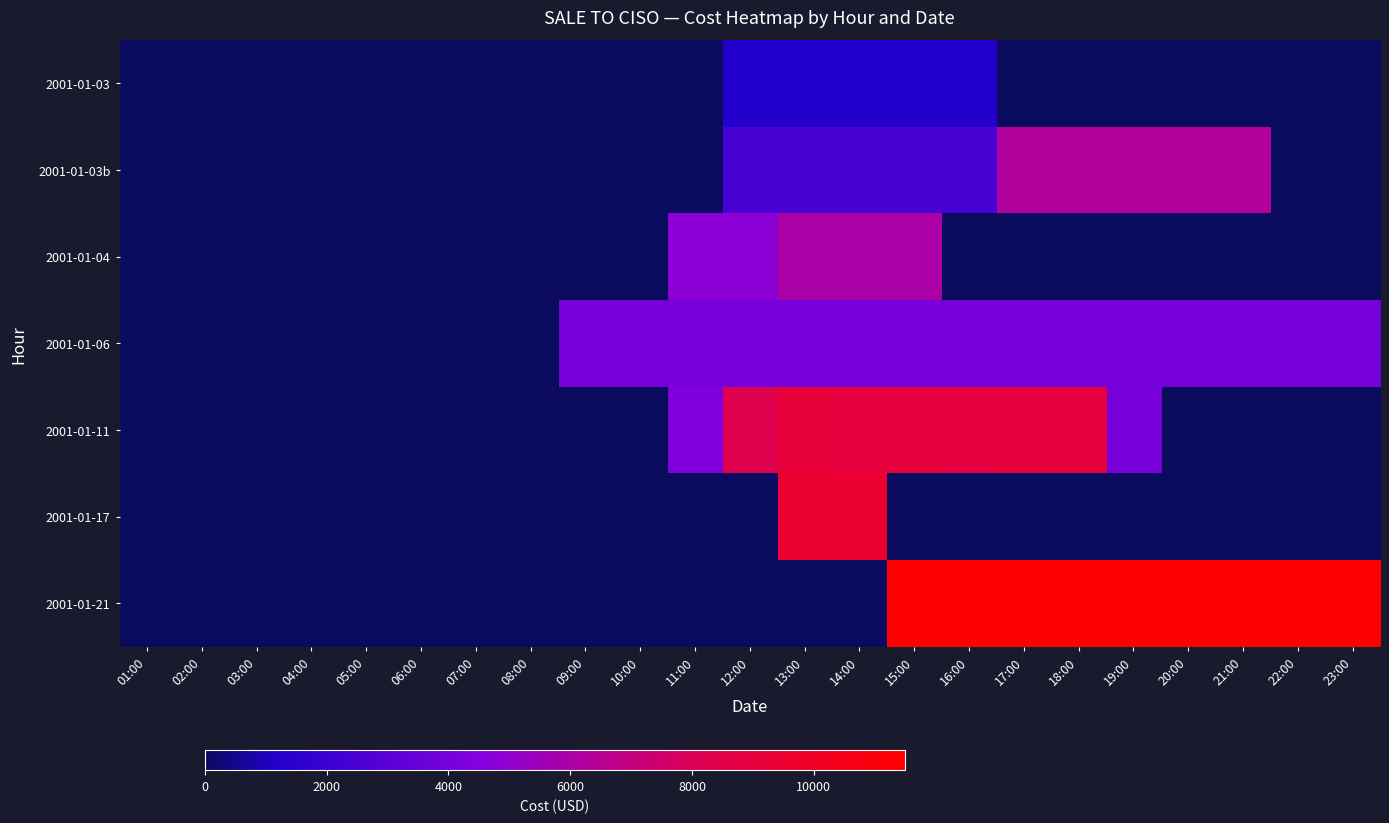

Reading left to right, extract all data points from this chart.

2001-01-03: 01:00=0	02:00=0	03:00=0	04:00=0	05:00=0	06:00=0	07:00=0	08:00=0	09:00=0	10:00=0	11:00=0	12:00=1250	13:00=1250	14:00=1250	15:00=1250	16:00=1250	17:00=0	18:00=0	19:00=0	20:00=0	21:00=0	22:00=0	23:00=0
2001-01-03b: 01:00=0	02:00=0	03:00=0	04:00=0	05:00=0	06:00=0	07:00=0	08:00=0	09:00=0	10:00=0	11:00=0	12:00=2500	13:00=2500	14:00=2500	15:00=2500	16:00=2500	17:00=6250	18:00=6250	19:00=6250	20:00=6250	21:00=6250	22:00=0	23:00=0
2001-01-04: 01:00=0	02:00=0	03:00=0	04:00=0	05:00=0	06:00=0	07:00=0	08:00=0	09:00=0	10:00=0	11:00=4800	12:00=4800	13:00=6000	14:00=6000	15:00=6000	16:00=0	17:00=0	18:00=0	19:00=0	20:00=0	21:00=0	22:00=0	23:00=0
2001-01-06: 01:00=0	02:00=0	03:00=0	04:00=0	05:00=0	06:00=0	07:00=0	08:00=0	09:00=4000	10:00=4000	11:00=4000	12:00=4000	13:00=4000	14:00=4000	15:00=4000	16:00=4000	17:00=4000	18:00=4000	19:00=4000	20:00=4000	21:00=4000	22:00=4000	23:00=4000
2001-01-11: 01:00=0	02:00=0	03:00=0	04:00=0	05:00=0	06:00=0	07:00=0	08:00=0	09:00=0	10:00=0	11:00=4313	12:00=8289	13:00=9138	14:00=8955	15:00=9003	16:00=8926	17:00=9003	18:00=9022	19:00=4062	20:00=0	21:00=0	22:00=0	23:00=0
2001-01-17: 01:00=0	02:00=0	03:00=0	04:00=0	05:00=0	06:00=0	07:00=0	08:00=0	09:00=0	10:00=0	11:00=0	12:00=0	13:00=9500	14:00=9500	15:00=0	16:00=0	17:00=0	18:00=0	19:00=0	20:00=0	21:00=0	22:00=0	23:00=0
2001-01-21: 01:00=0	02:00=0	03:00=0	04:00=0	05:00=0	06:00=0	07:00=0	08:00=0	09:00=0	10:00=0	11:00=0	12:00=0	13:00=0	14:00=0	15:00=11500	16:00=11500	17:00=11500	18:00=11500	19:00=11500	20:00=11500	21:00=11500	22:00=11500	23:00=11500